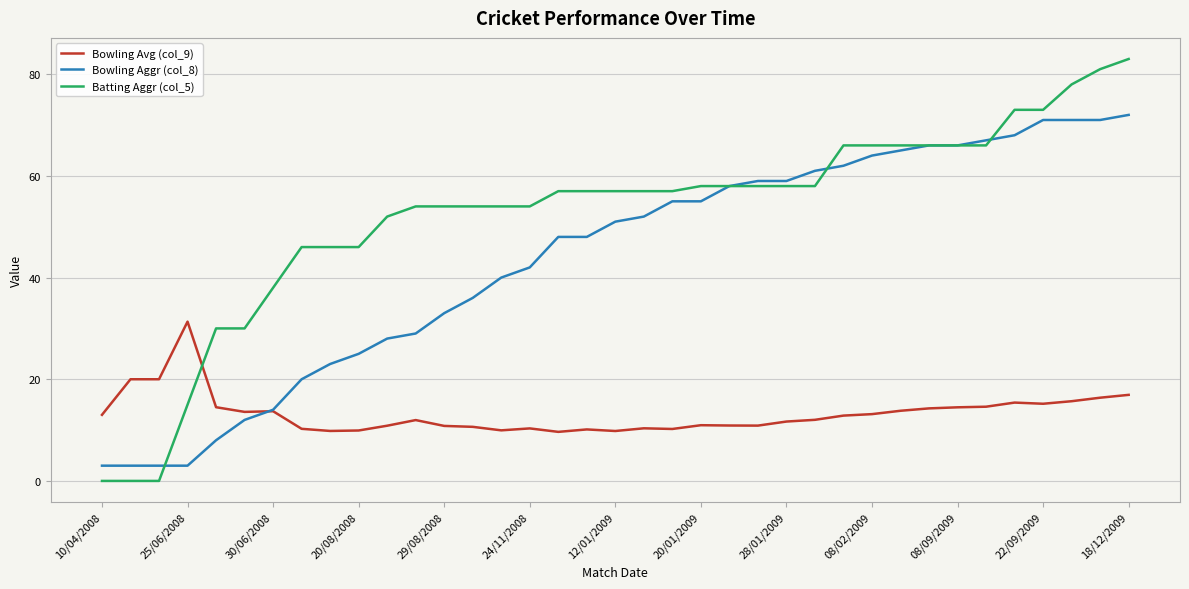

True or false: Bowling Avg (col_9) and Bowling Aggr (col_8) intersect in this chart.

True